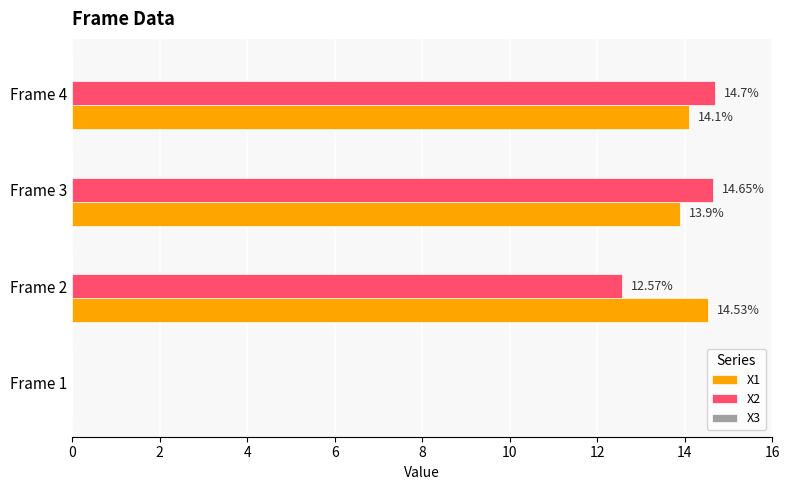

Which series changed the most between Frame 1 and Frame 2?

X1